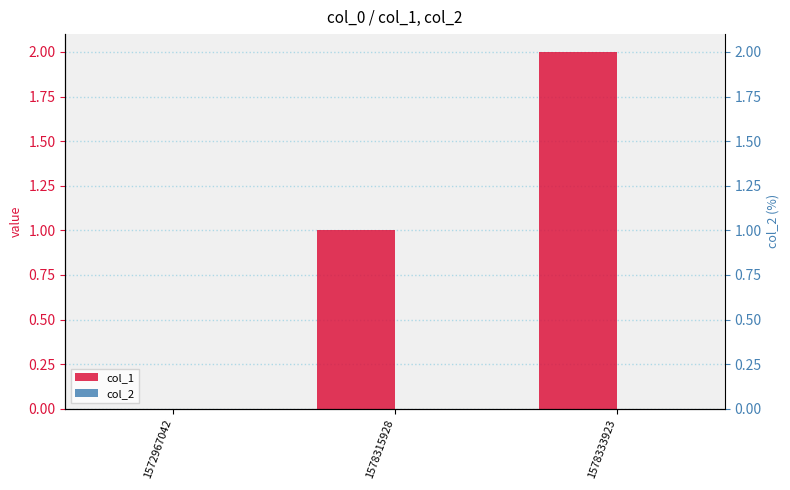

What is the total value across all series at 1578333923?

2